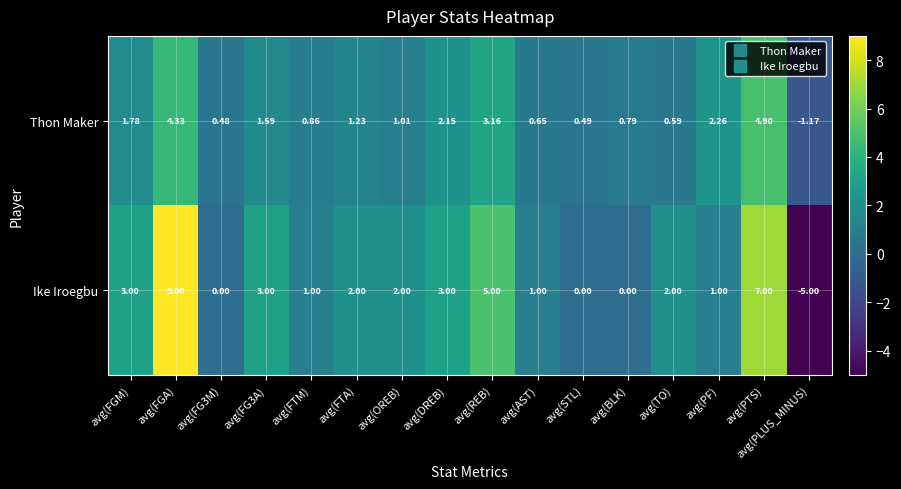

Between avg(FG3M) and avg(FG3A), which series saw the biggest shift?

Ike Iroegbu